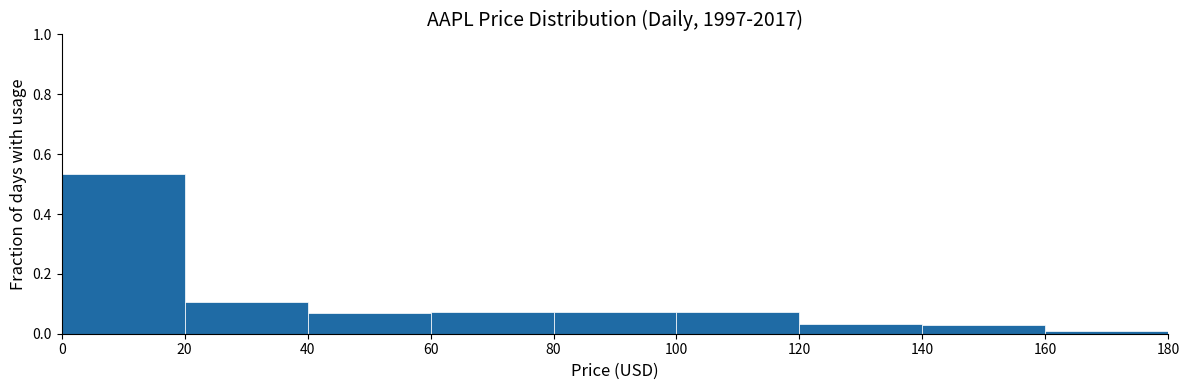

Which range on the x-axis has the tallest bar?

0 to 20